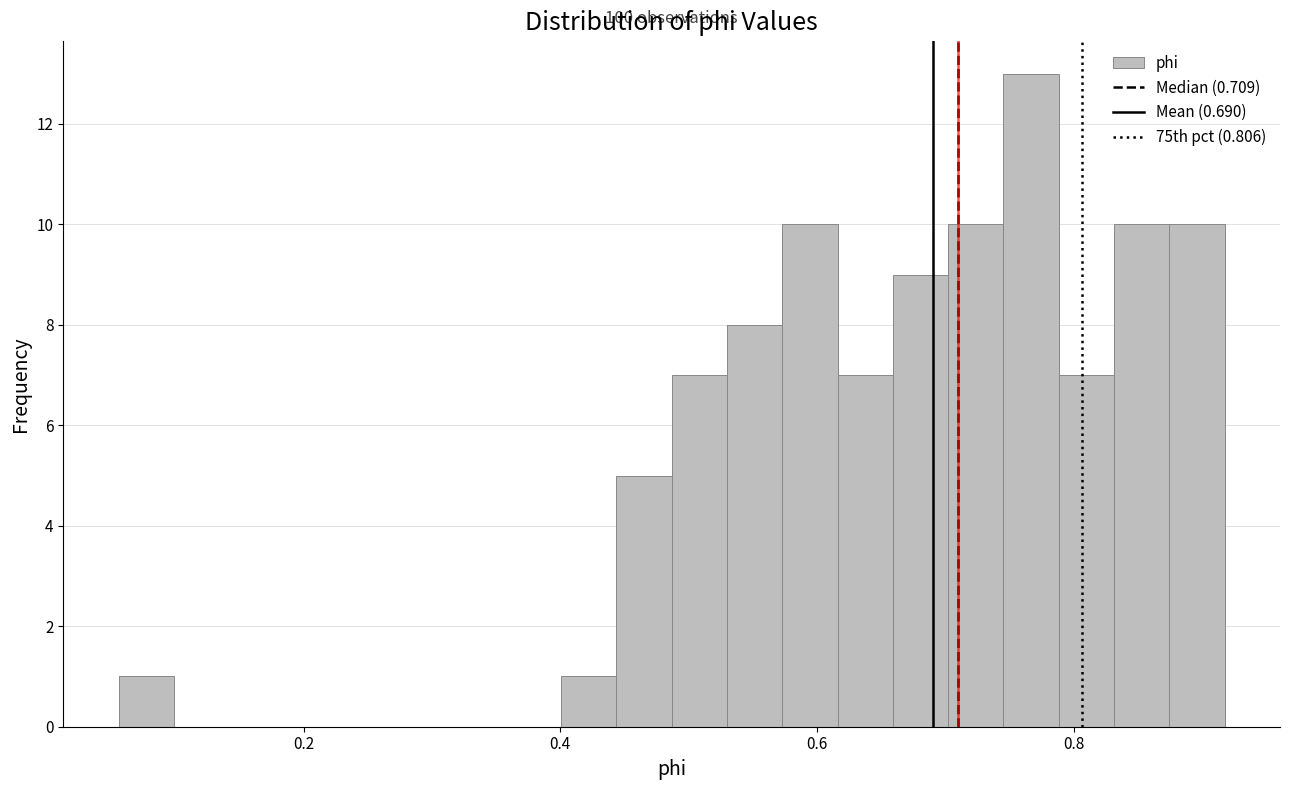

Around what value on the x-axis is the tallest bar? Give the approximate position of its centre, as read against the axis.

0.76